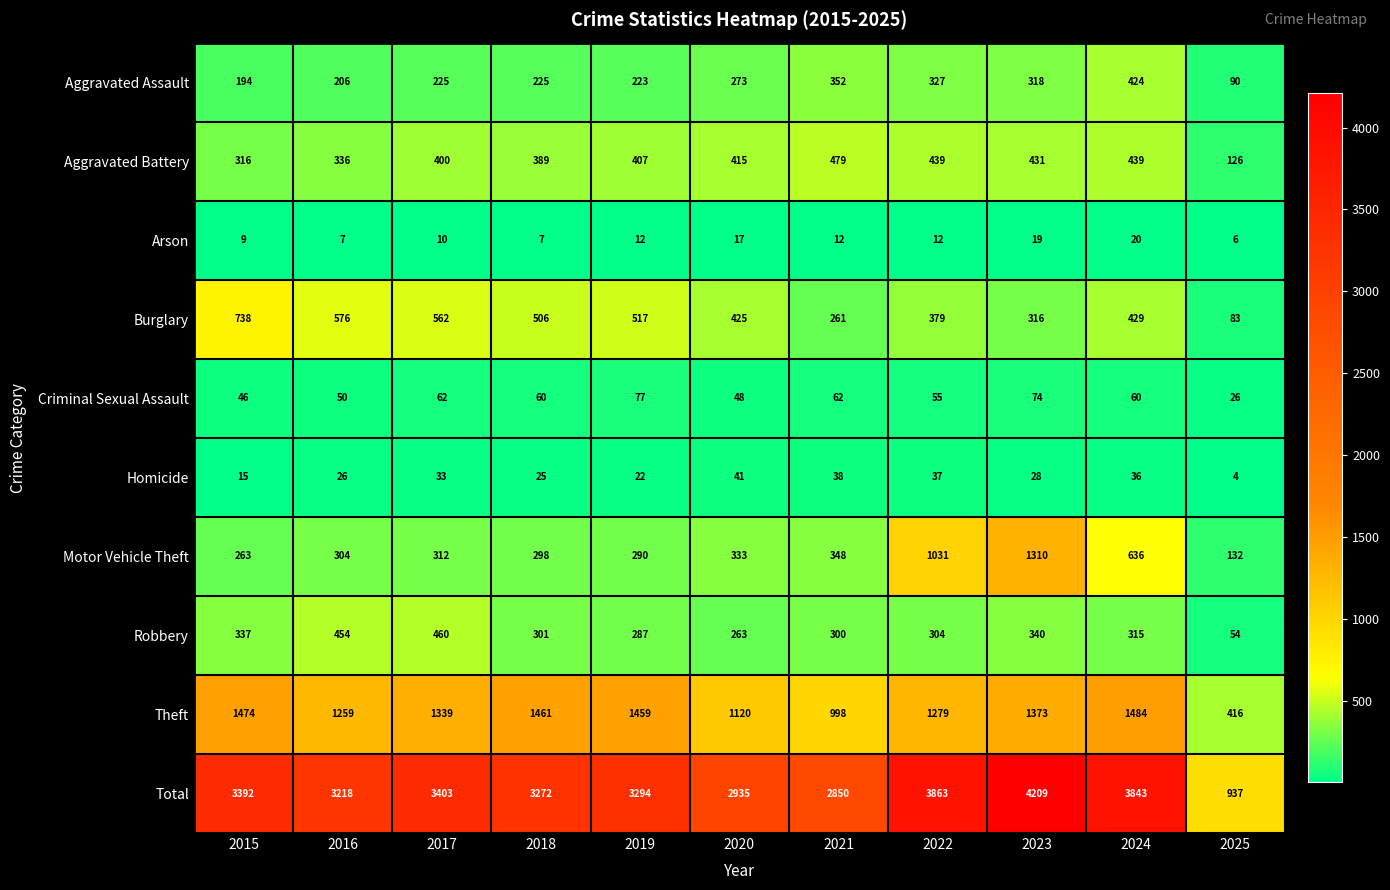

List the series in order of their peak value, lowest first.

Arson, Homicide, Criminal Sexual Assault, Aggravated Assault, Robbery, Aggravated Battery, Burglary, Motor Vehicle Theft, Theft, Total